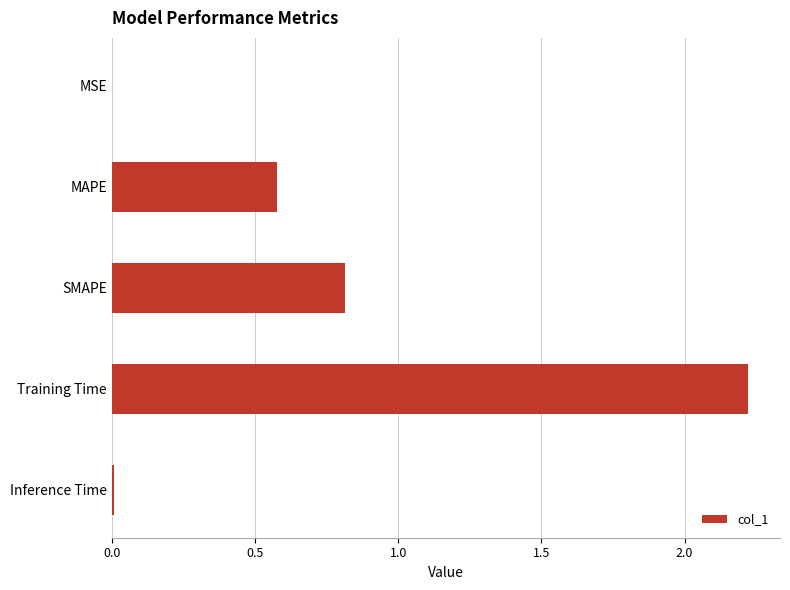

Count the number of categories in the chart.

5